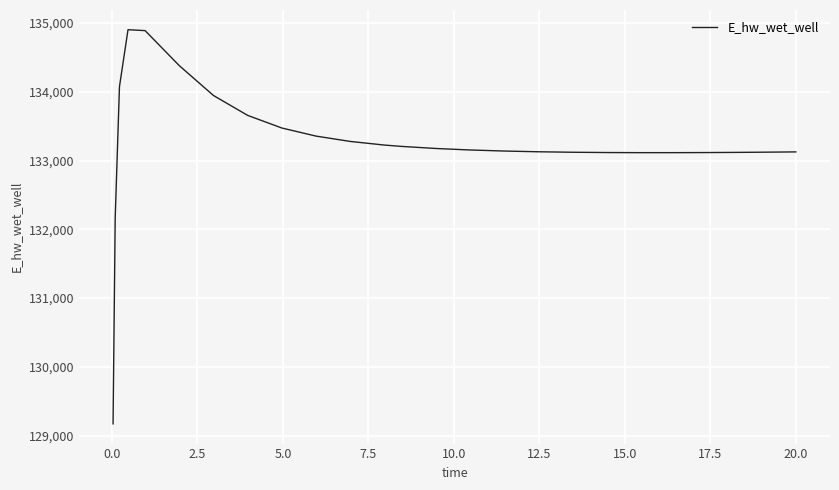

What is the greatest value displayed?

134901.3